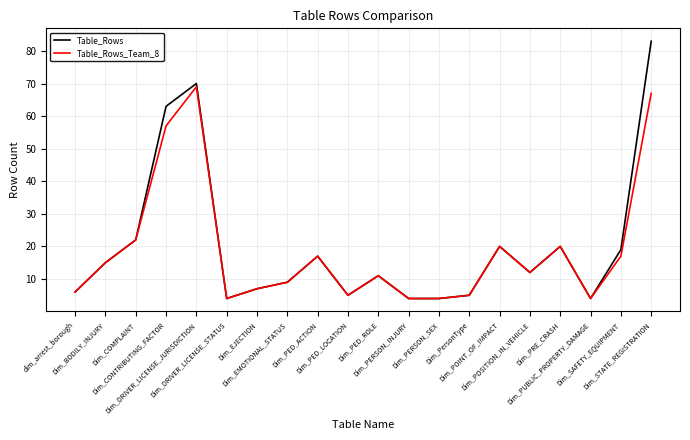

Does the chart have visible grid lines?

Yes